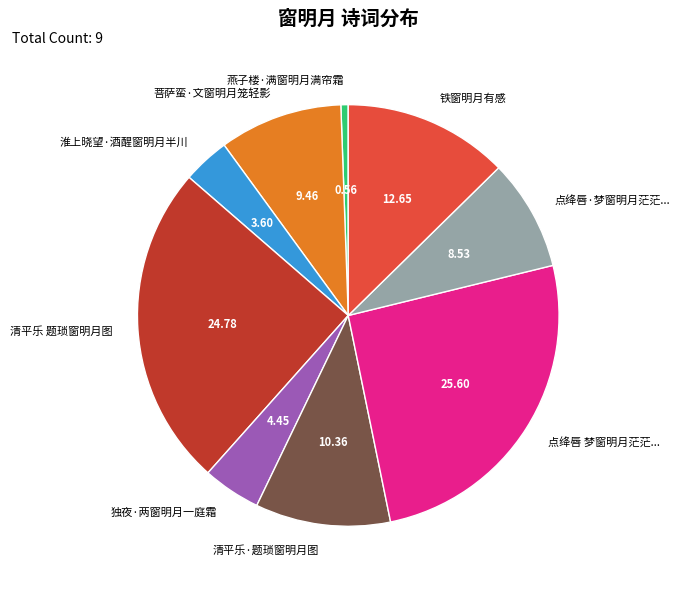

Count the number of slices in the pie.

9